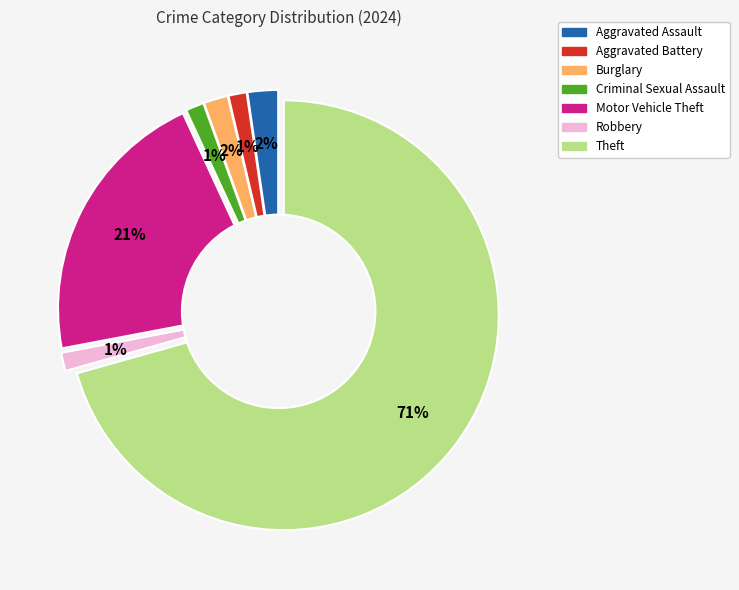

Which category has the biggest portion of the pie?

Theft